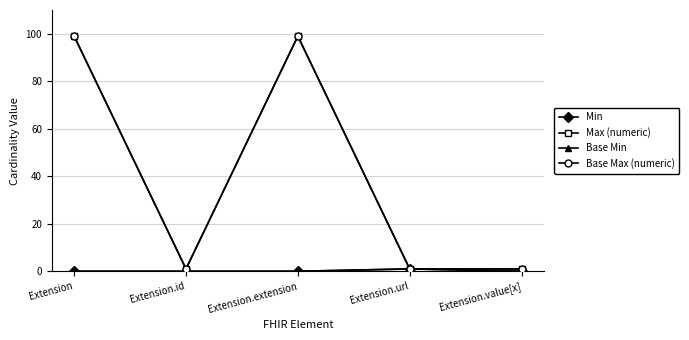

Which has a higher value, Extension.url or Extension.value[x]?

Extension.url